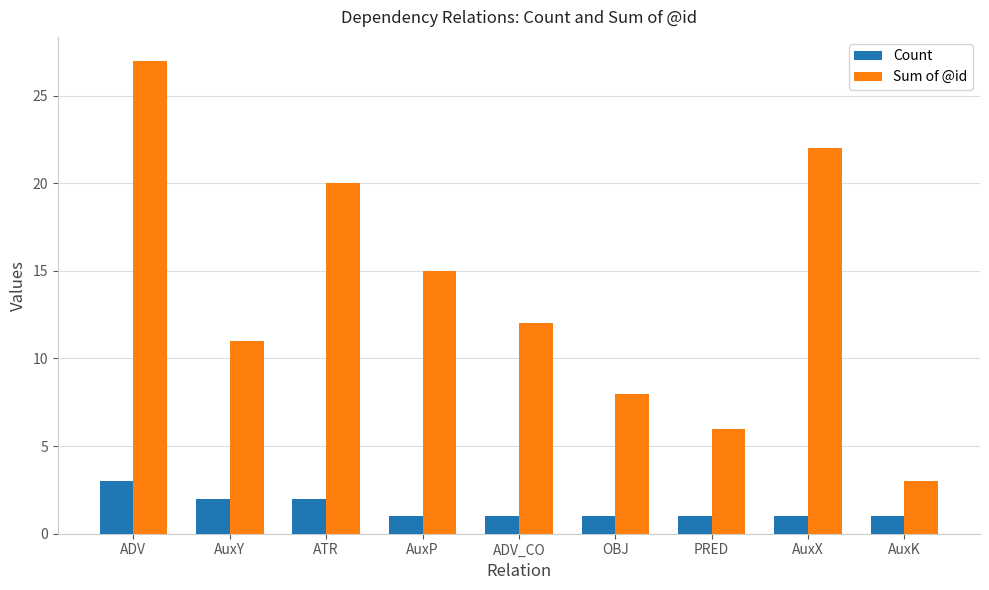

Rank the series at ADV_CO from lowest to highest value.

Count, Sum of @id